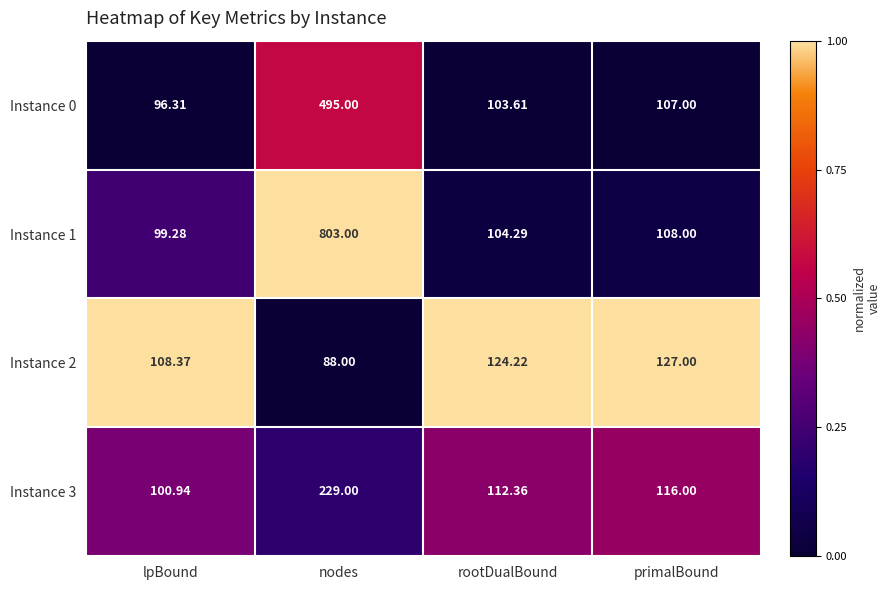

Which category has the highest value across all series?

nodes